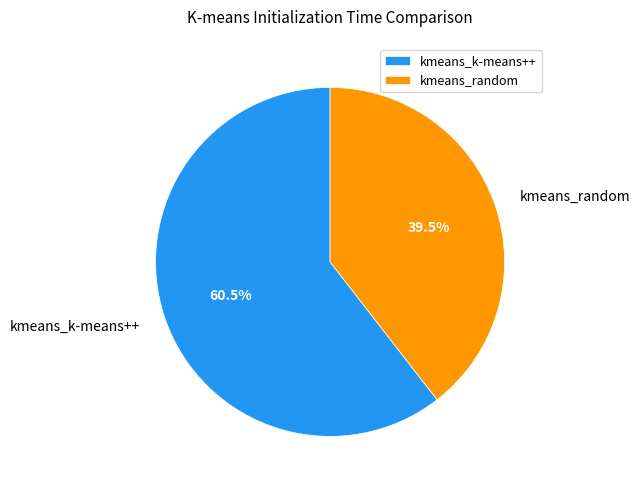

What is the majority slice?

kmeans_k-means++